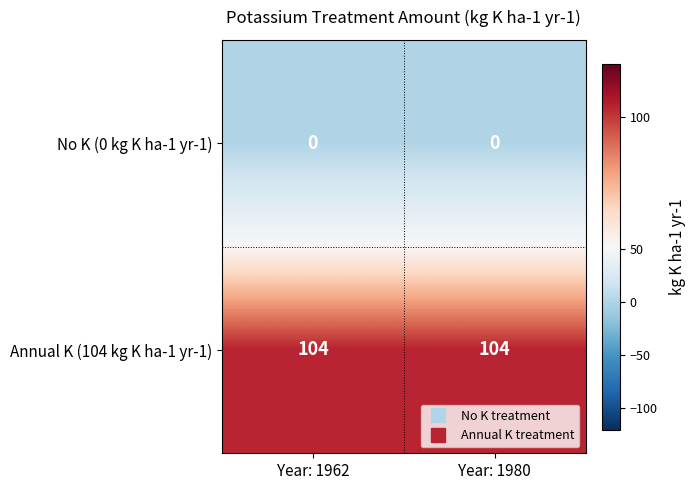

What is the difference between the highest and lowest values at Year: 1962?

104